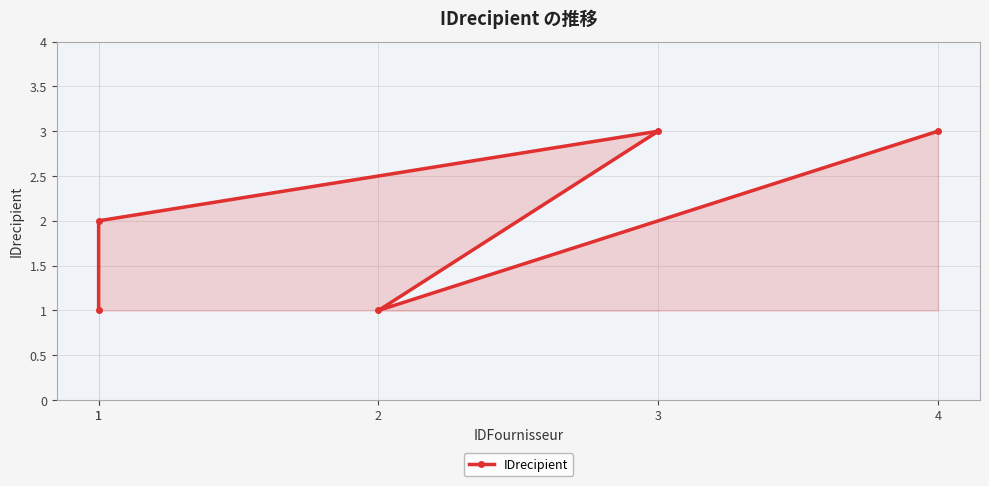

Does the chart display data point markers on the line(s)?

Yes